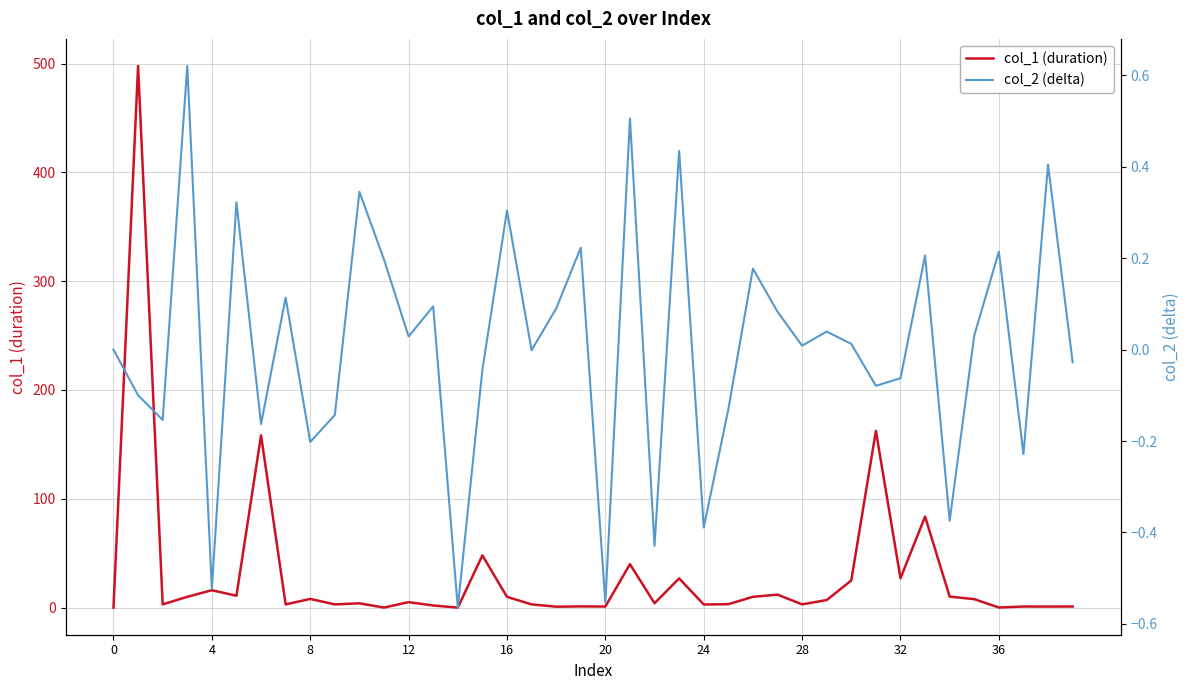

What is the average value of the col_1 (duration) series?

30.3